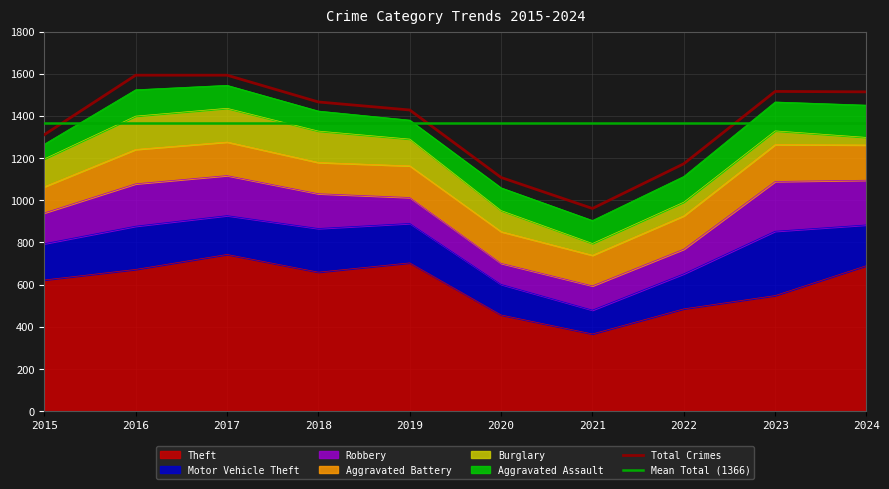

Reading left to right, what are all the values shown in this chart?

Theft: 622	672	743	659	703	456	366	485	548	690
Motor Vehicle Theft: 172	205	184	207	187	145	113	166	305	193
Robbery: 146	201	190	165	123	100	115	117	236	212
Aggravated Battery: 124	163	159	148	150	150	145	158	175	167
Burglary: 132	158	160	149	127	100	56	65	65	36
Aggravated Assault: 70	125	109	95	90	108	109	122	137	153